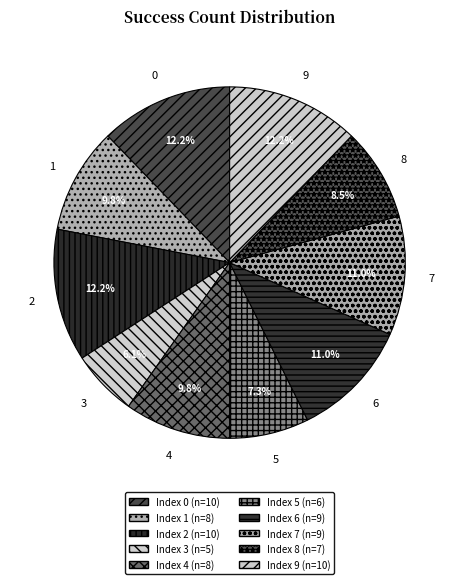

What is the ratio of the value at 7 to the value at 5?

1.5